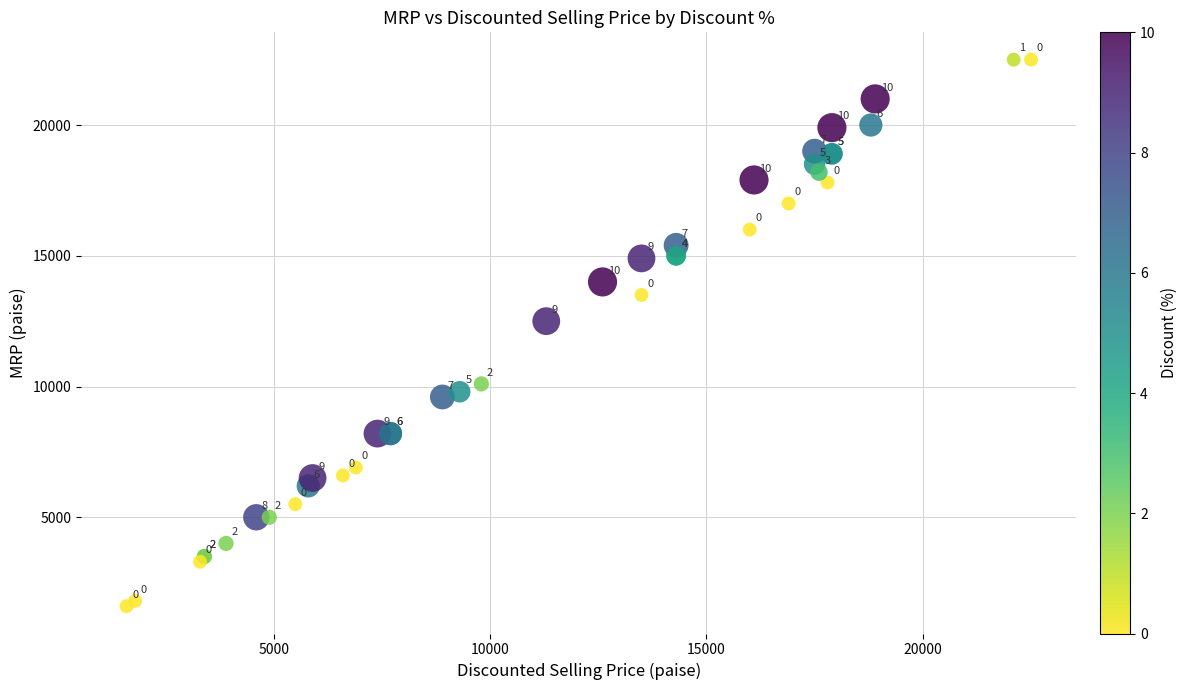

What Y value in the scatter plot is closest to 12050?

12500